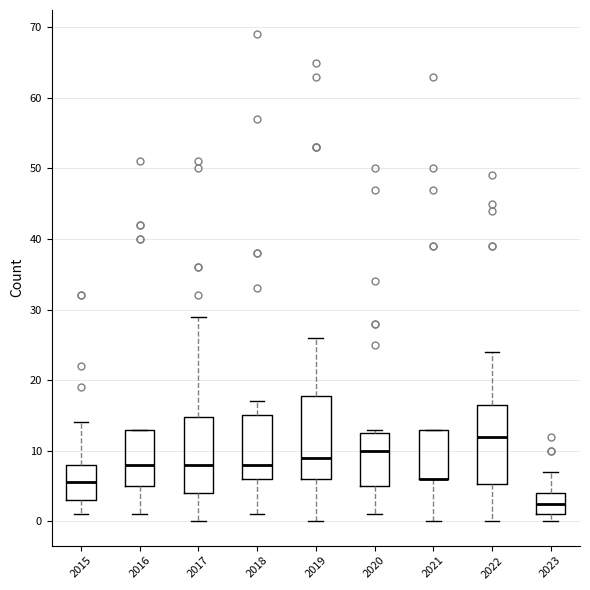

Reading left to right, read every box against the y-axis: the position of its median line, the range the box covers, and the ends of its whiskers. The values are not printed on the chart, so give them approximately, as read against the axis.

2015: median 6, box 3 to 8, whiskers 1 to 14
2016: median 8, box 5 to 13, whiskers 1 to 13
2017: median 8, box 4 to 15, whiskers 0 to 29
2018: median 8, box 6 to 15, whiskers 1 to 17
2019: median 9, box 6 to 18, whiskers 0 to 26
2020: median 10, box 5 to 13, whiskers 1 to 13 (just above the box's upper edge)
2021: median 6 (drawn on the box's lower edge), box 6 to 13, whiskers 0 to 13
2022: median 12, box 5 to 17, whiskers 0 to 24
2023: median 3, box 1 to 4, whiskers 0 to 7